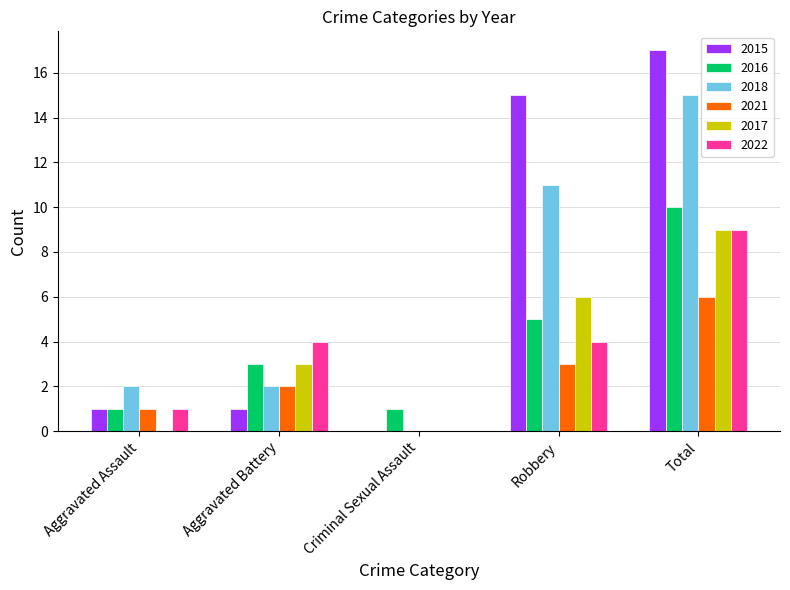

What is the sum of the 2017 values at Aggravated Assault and Aggravated Battery?

3